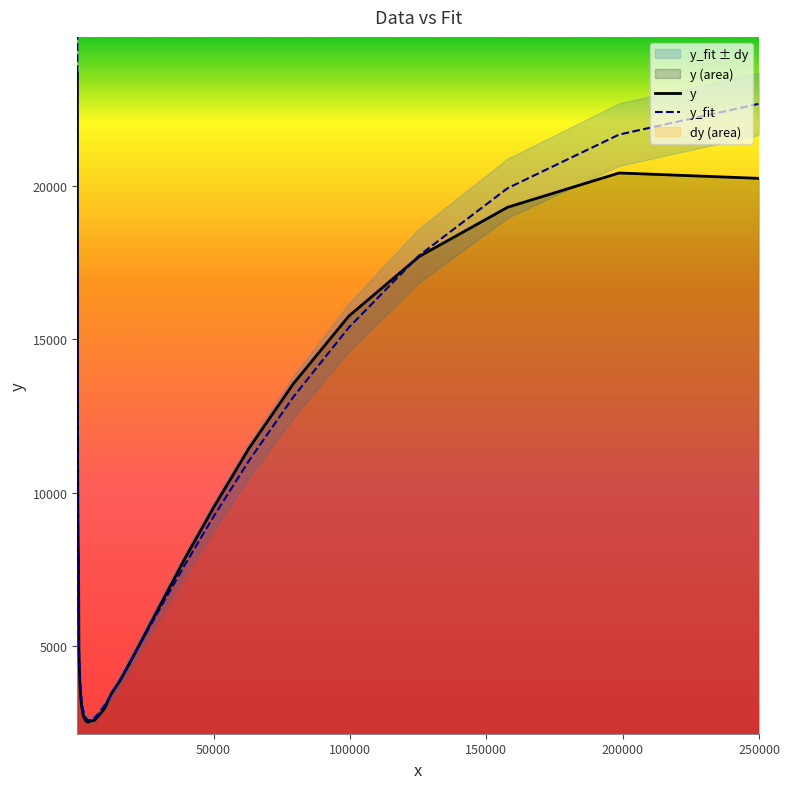

What is the lowest value of the y series?

2500.9